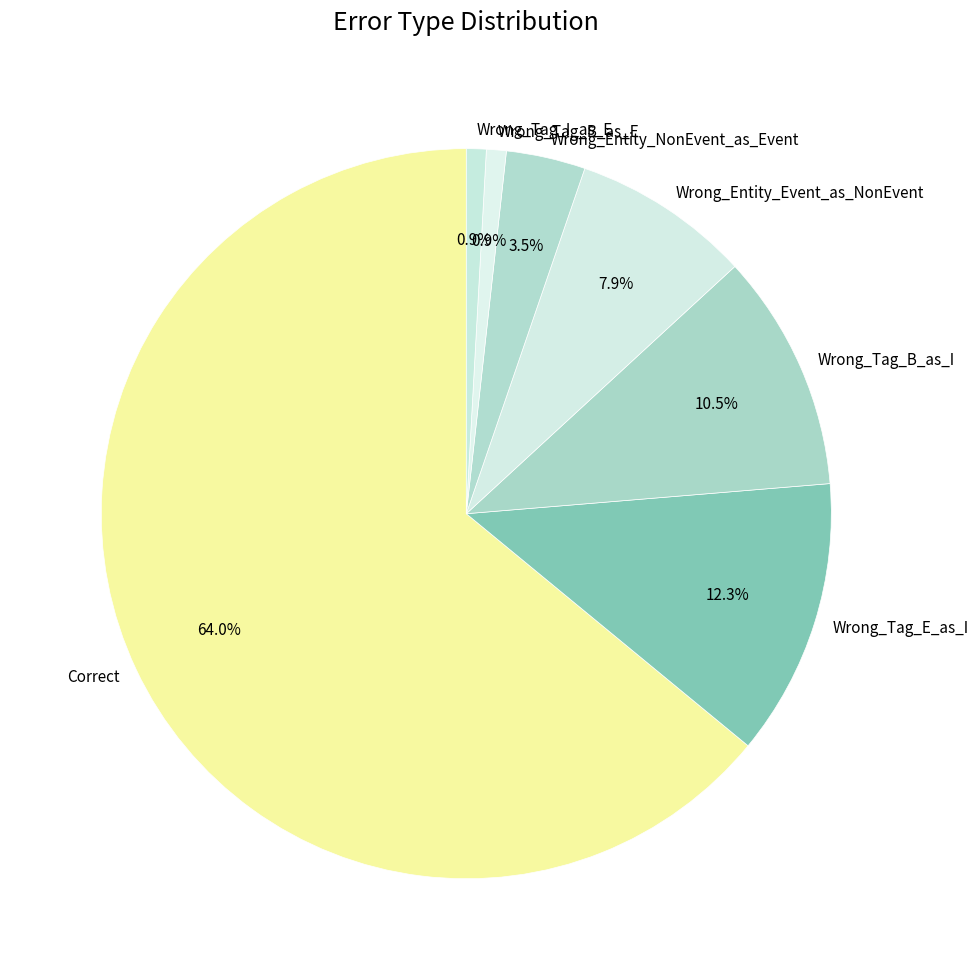

Count the number of slices in the pie.

7